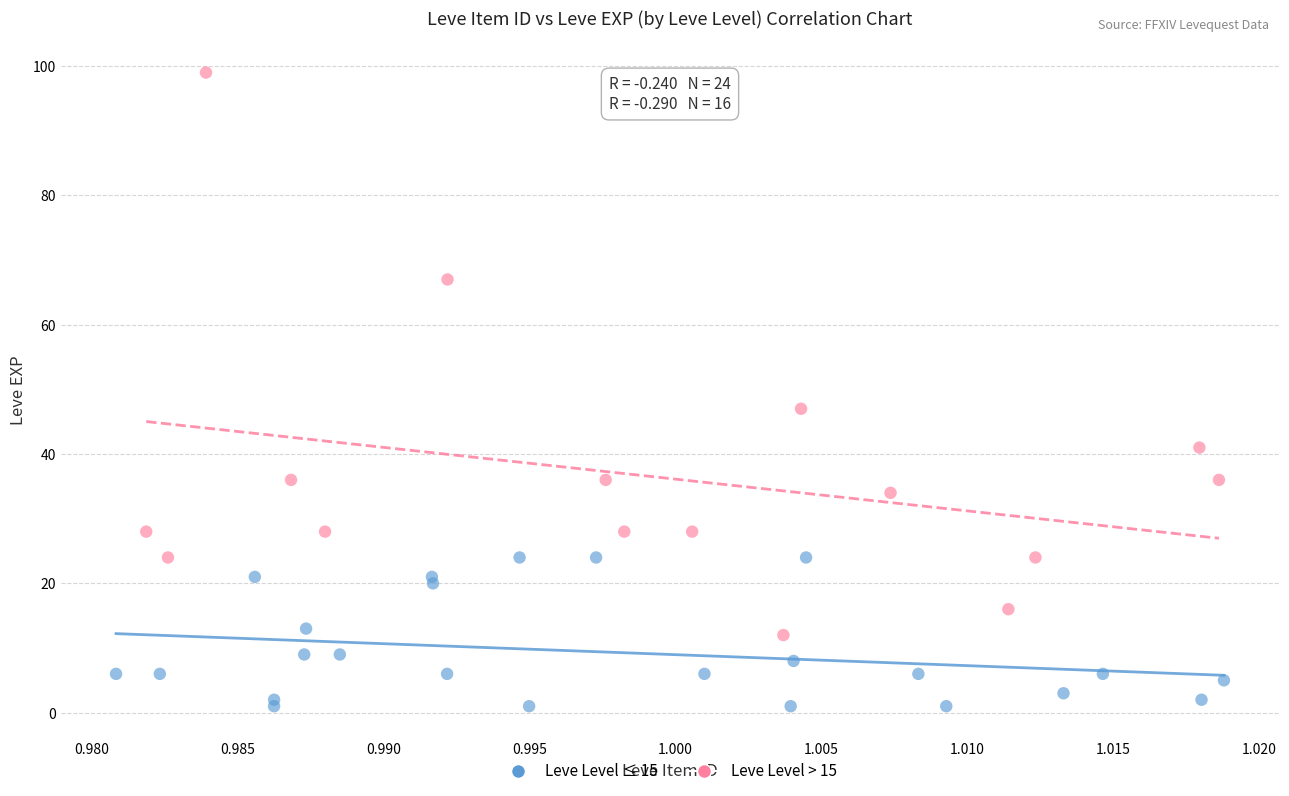

Which series reaches the maximum Y coordinate?

Leve Level > 15